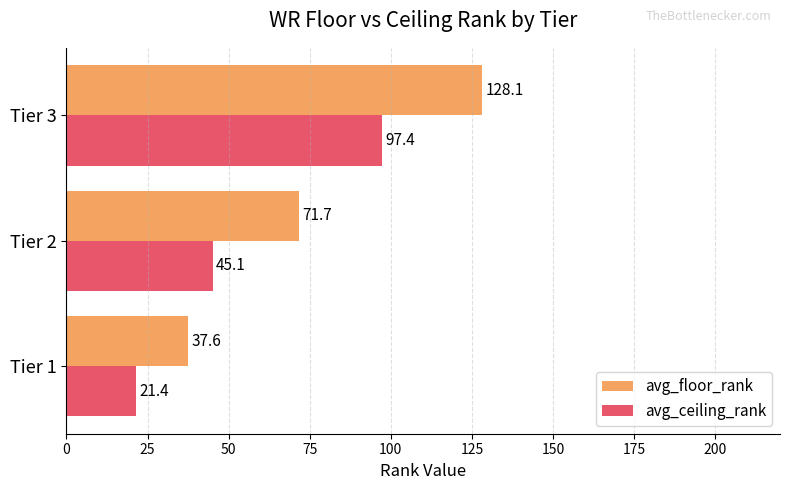

At how many categories does at least one series exceed 60?

2